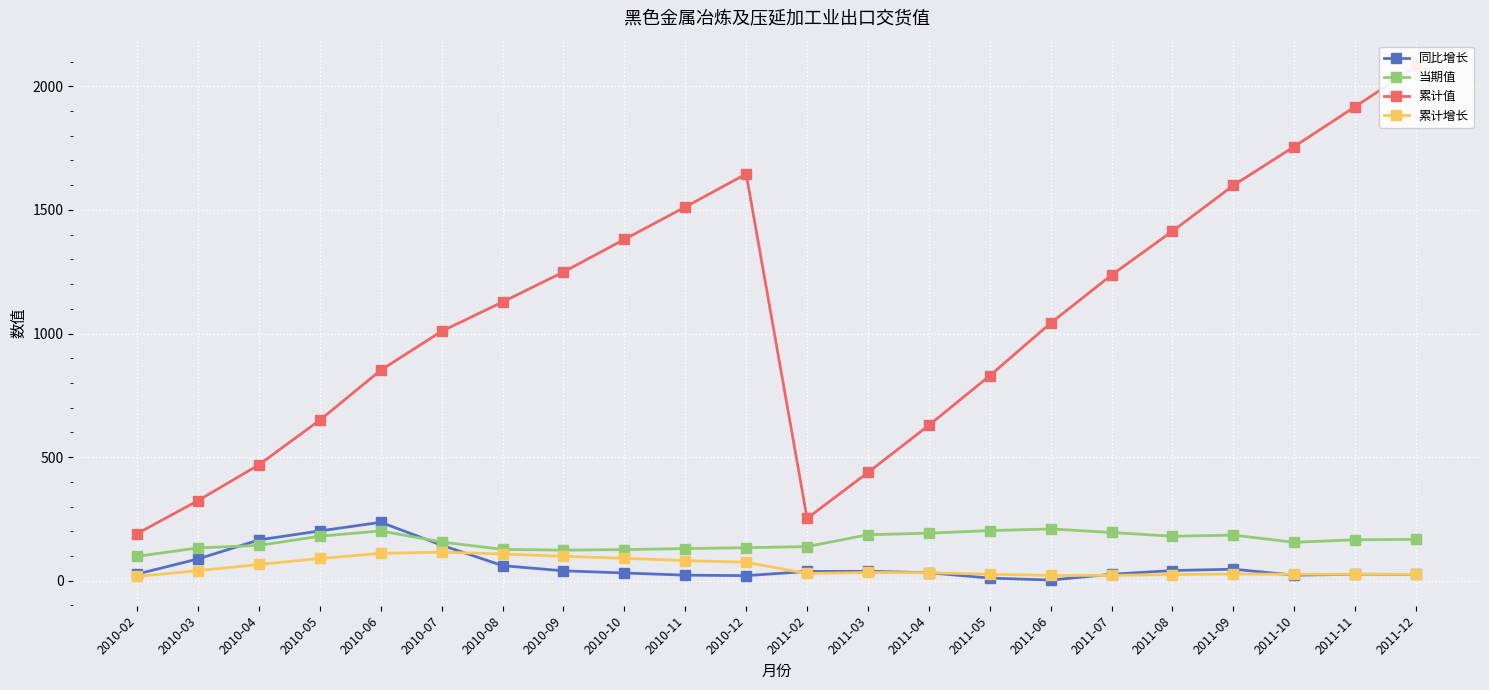

Which label corresponds to the largest value in the chart?

2011-12